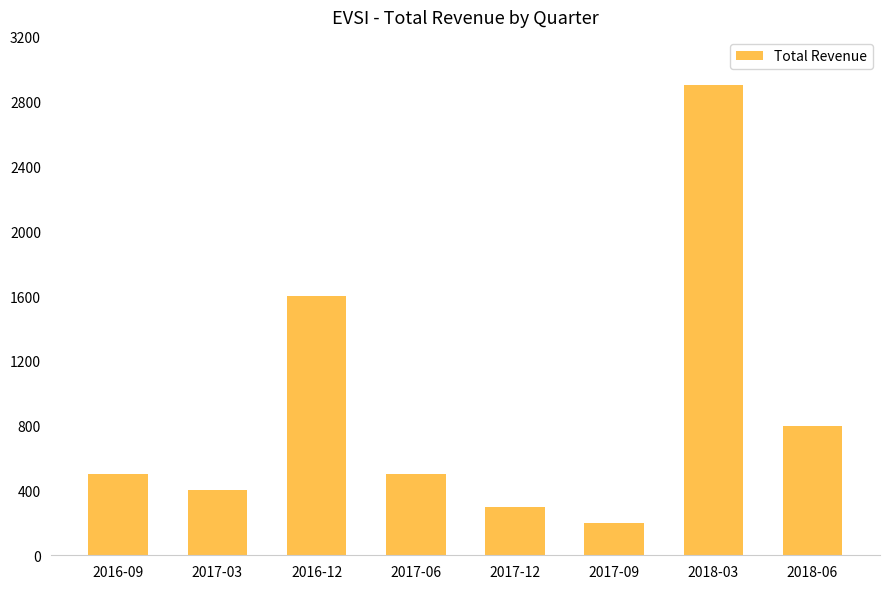

What is the label of the 2nd bar from the left?

2017-03